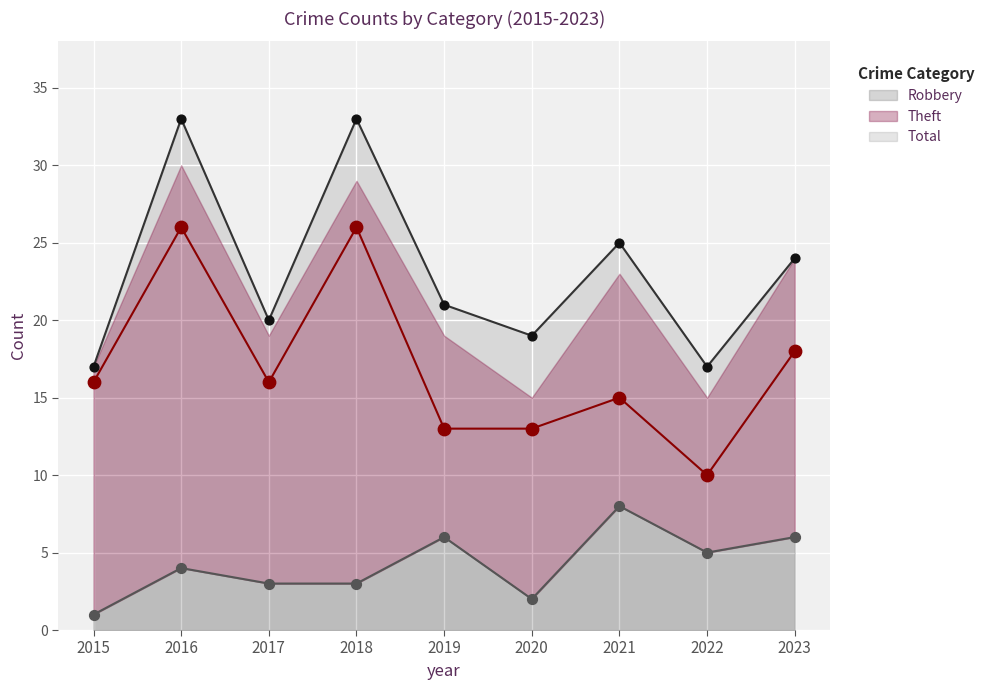

What is the total value across all series at 2017?

39